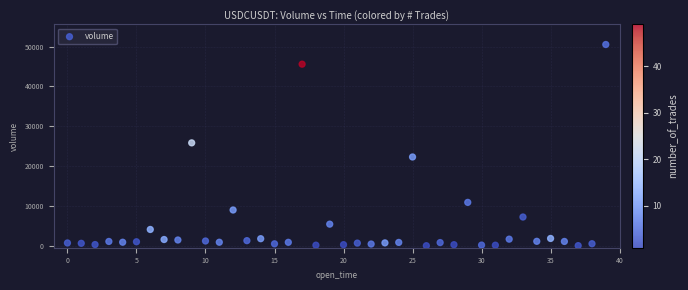

What Y value in the scatter plot is closest to 25272?

25838